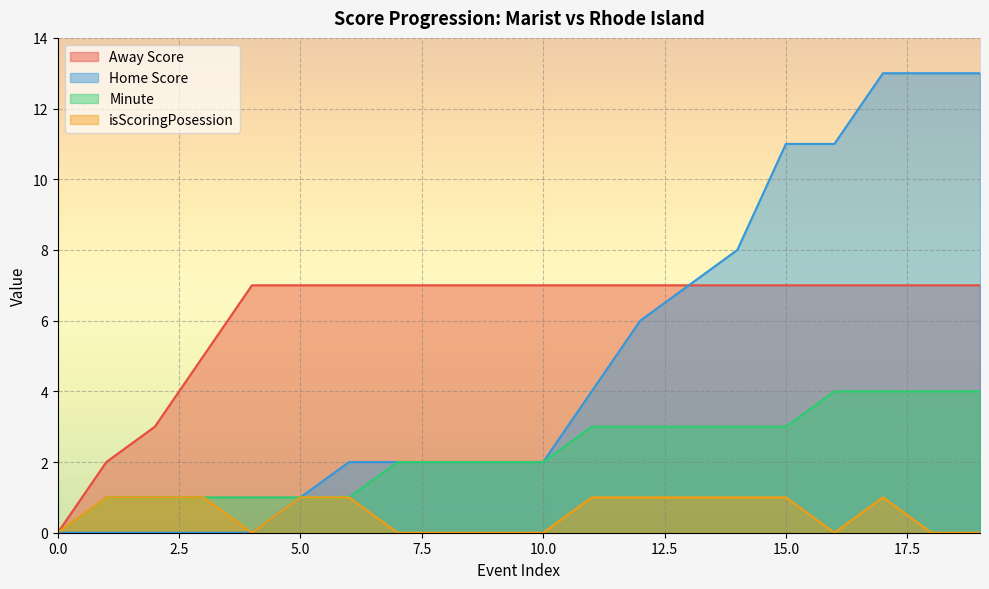

Rank the series by their average value, from lowest to highest.

isScoringPosession, Minute, Home Score, Away Score